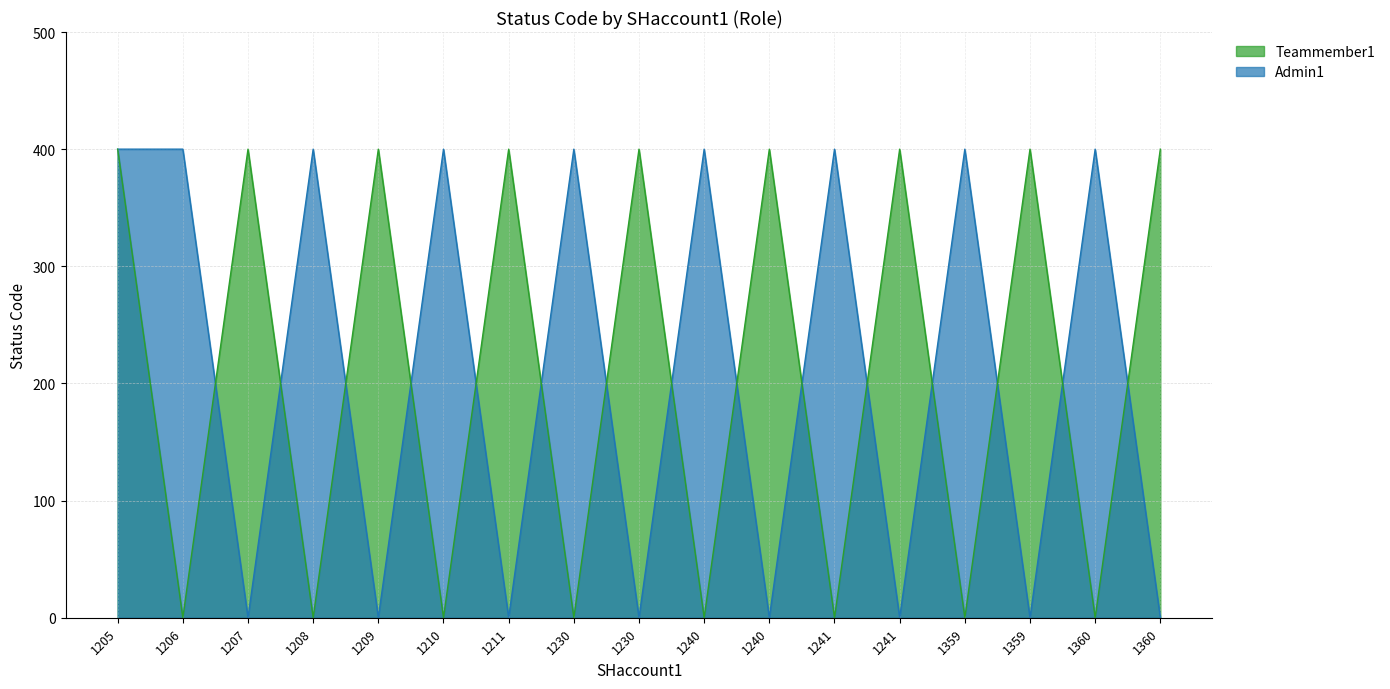

Reading left to right, list all the values displayed in this chart.

Admin1: 1205=400	1206=400	1207=0	1208=400	1209=0	1210=400	1211=0	1230=400	1230=0	1240=400	1240=0	1241=400	1241=0	1359=400	1359=0	1360=400	1360=0
Teammember1: 1205=400	1206=0	1207=400	1208=0	1209=400	1210=0	1211=400	1230=0	1230=400	1240=0	1240=400	1241=0	1241=400	1359=0	1359=400	1360=0	1360=400